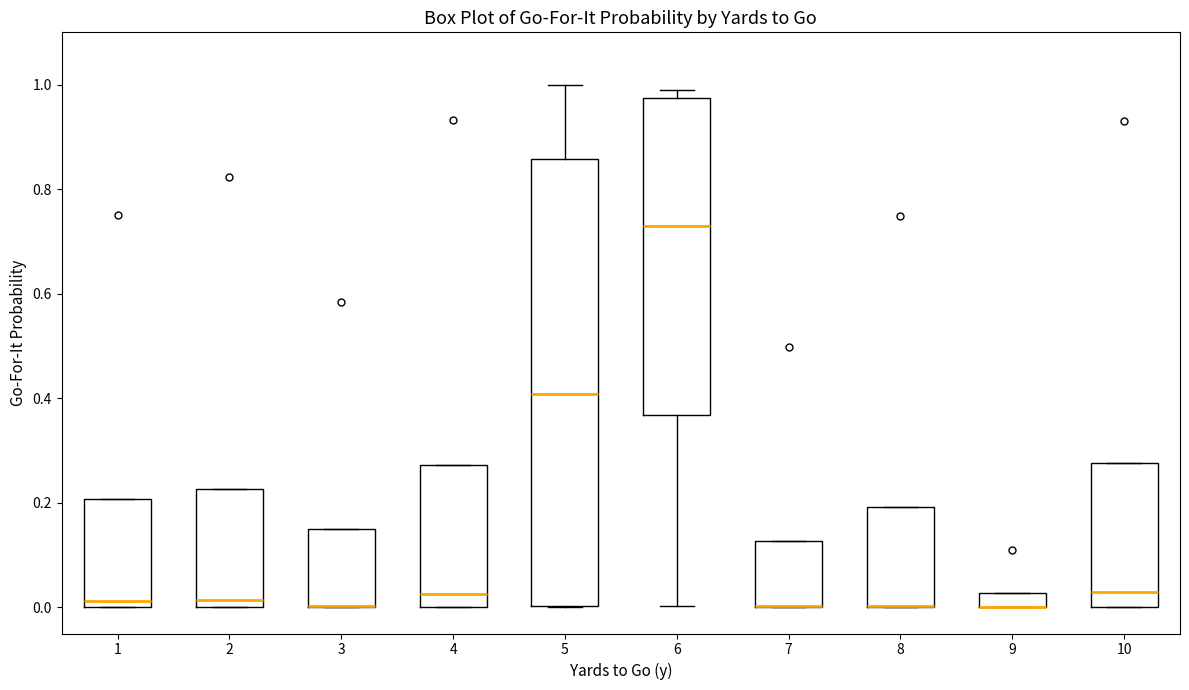

Comparing the boxes themselves (not the whiskers), which one is the tallest?

5